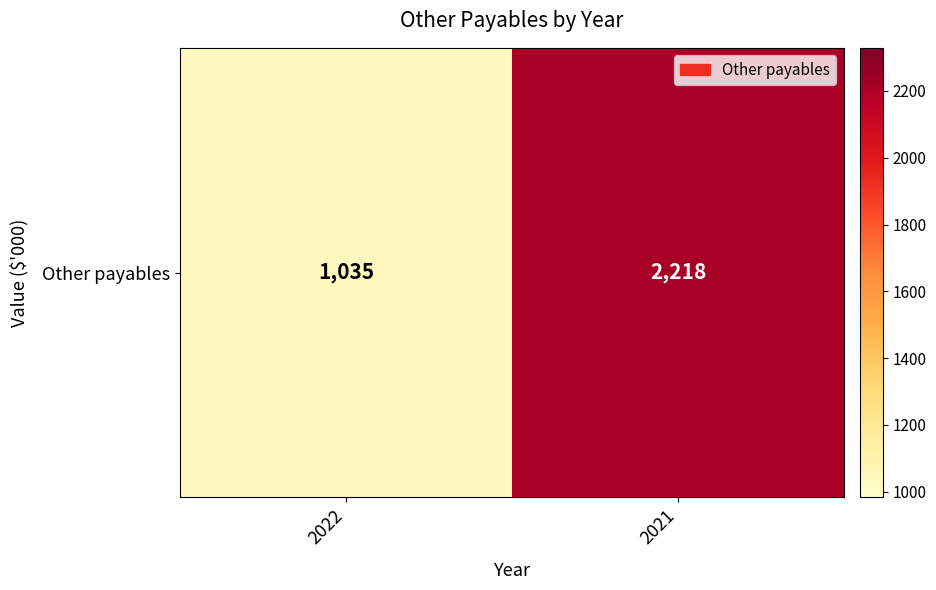

What is the difference between the values at 2022 and 2021?

1183